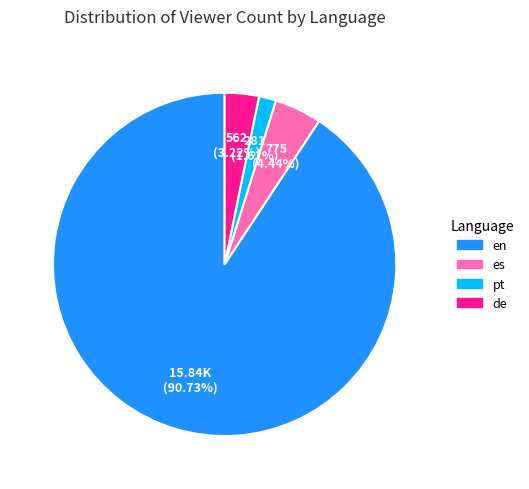

How much of the chart is everything except es?

95.6%